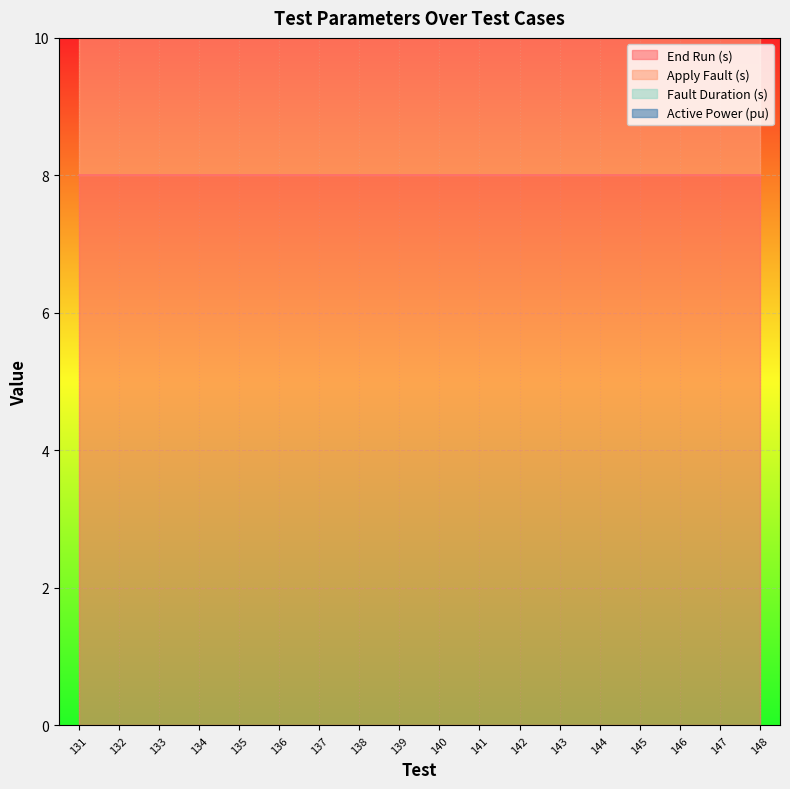

What are all the series names shown in the legend?

End Run (s), Apply Fault (s), Fault Duration (s), Active Power (pu)